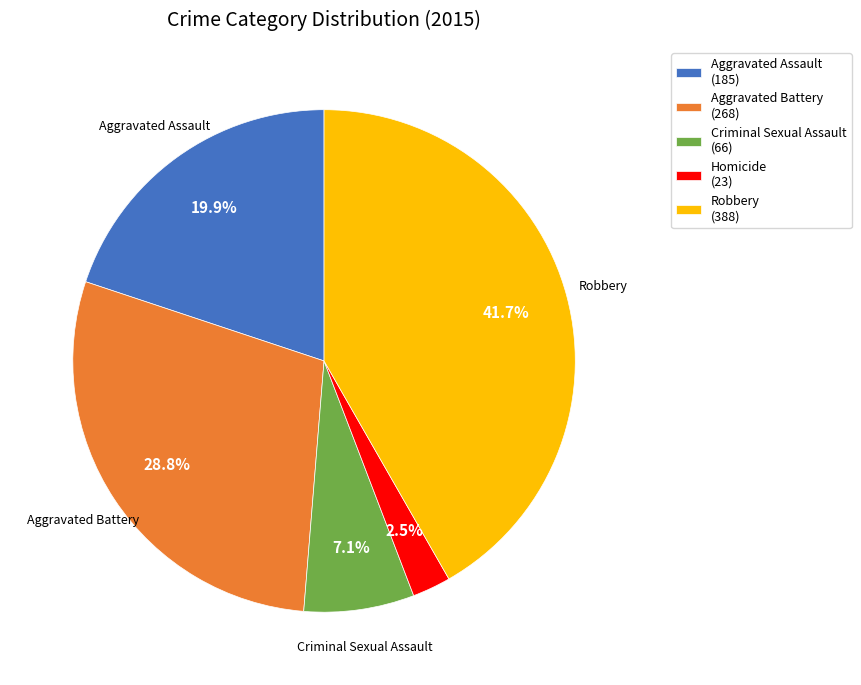

How much of the chart is everything except Robbery?

58.3%